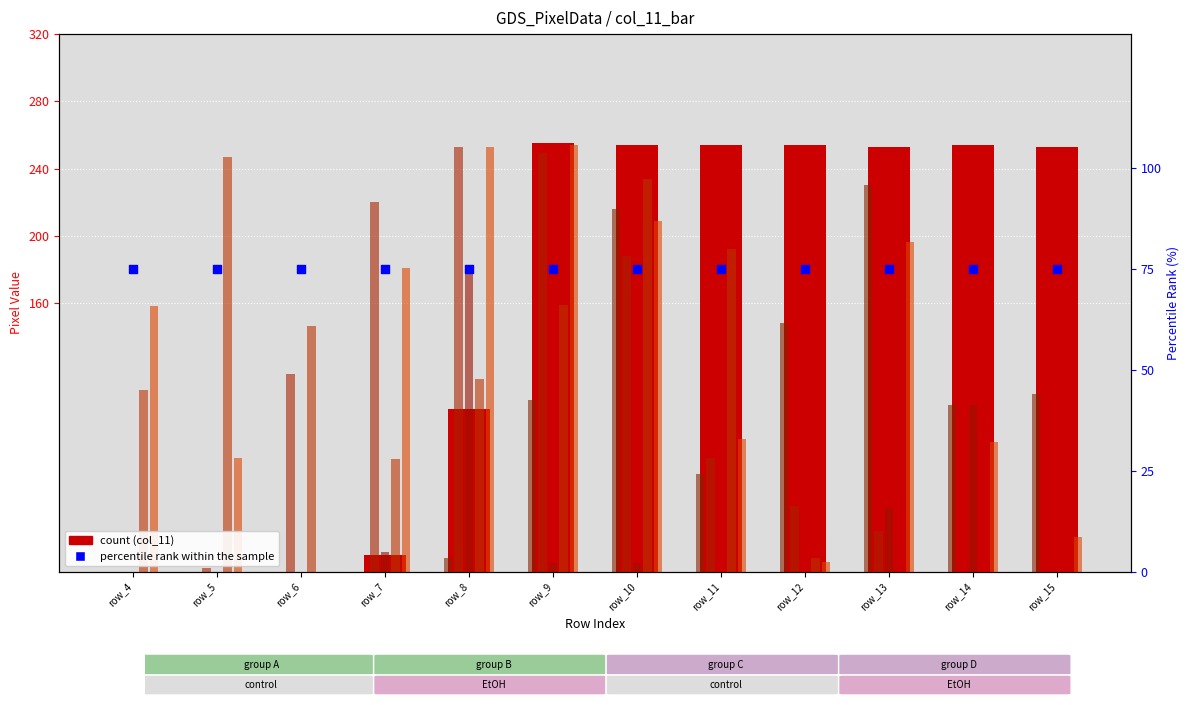

Which series contains the lowest Y value?

col_11